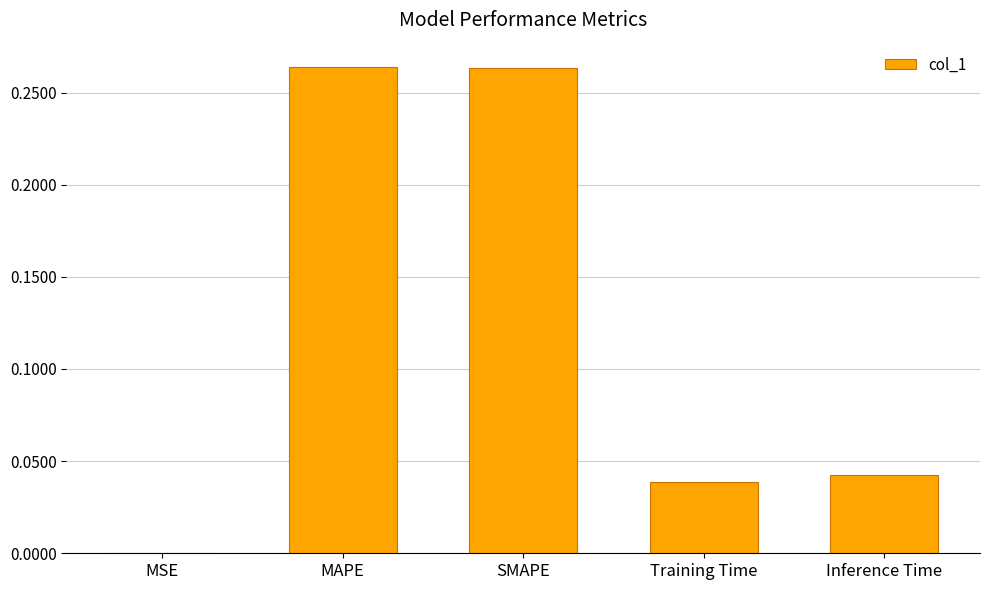

How many distinct data groups are displayed?

1